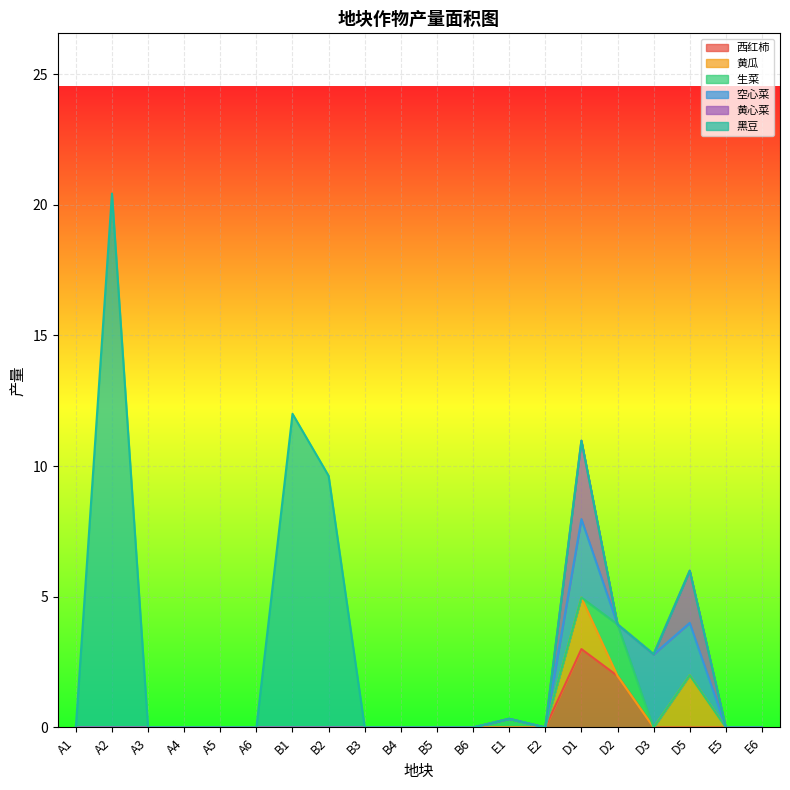

Between B6 and E2, which series saw the biggest shift?

西红柿